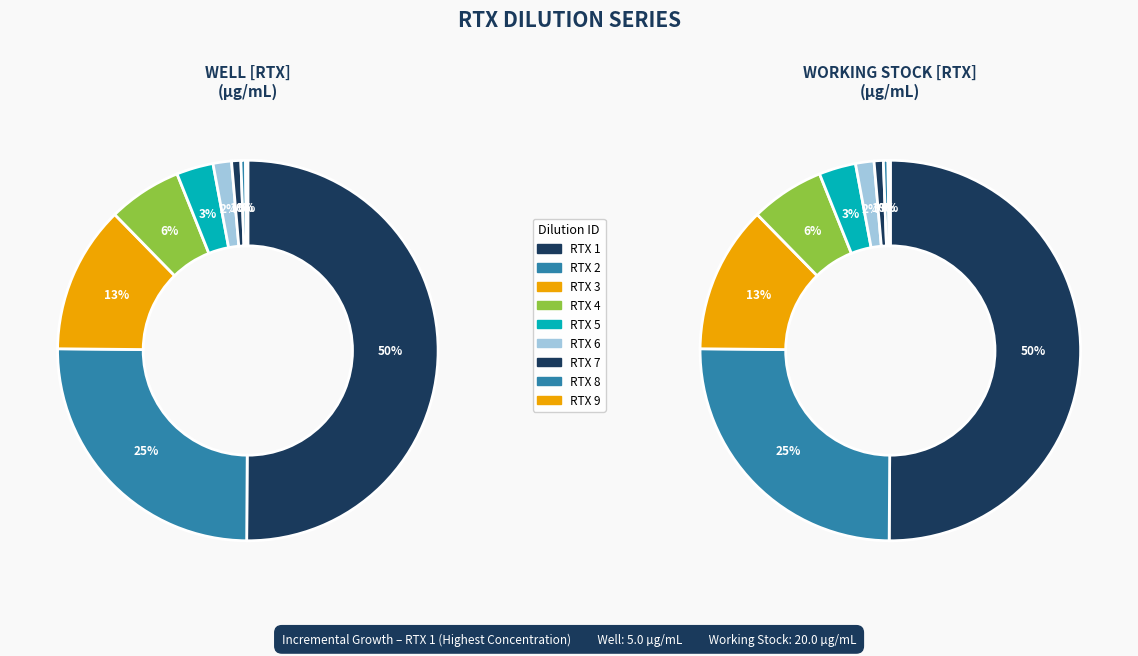

What percentage is NOT represented by values_well?

49.9%